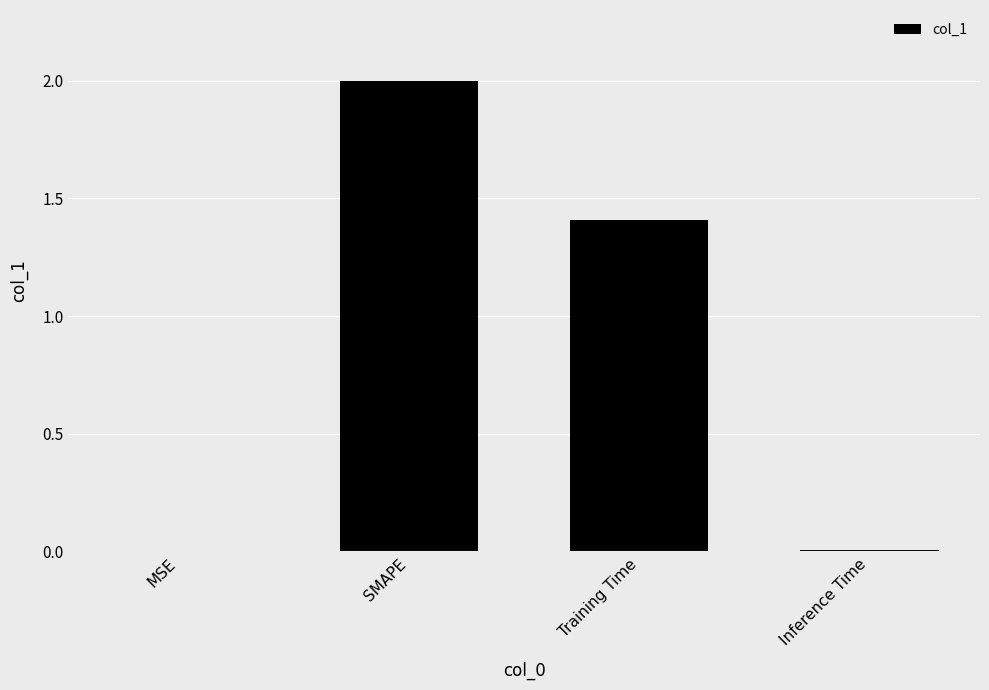

Which has a higher value, Training Time or SMAPE?

SMAPE